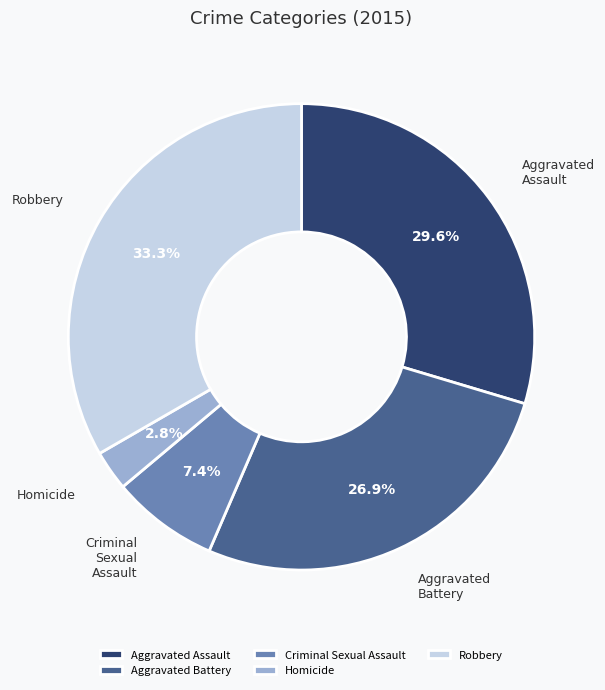

How many slices are in this pie chart?

5